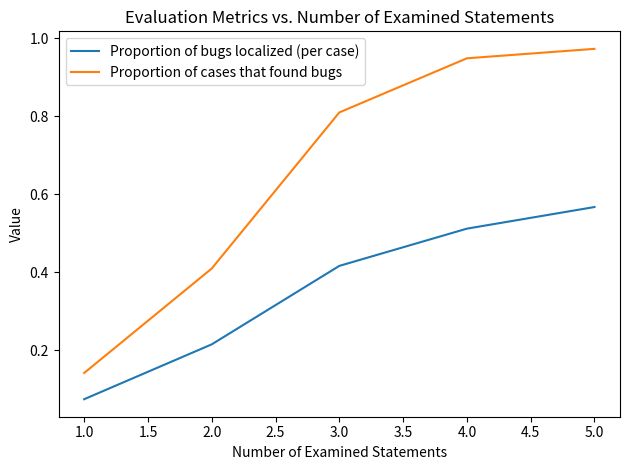

What position from the left is 2.0?

2